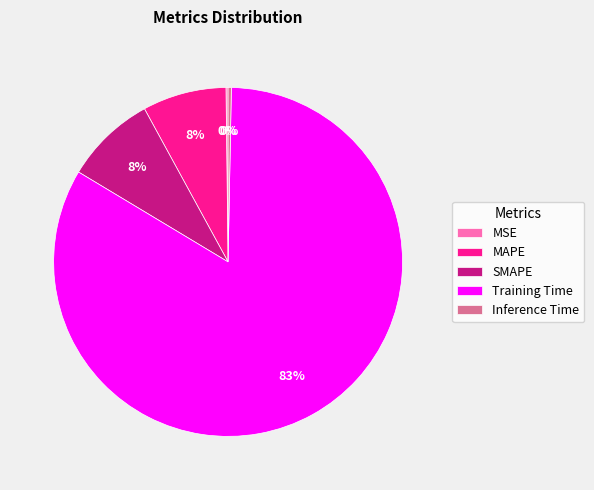

Which category accounts for the majority?

Training Time